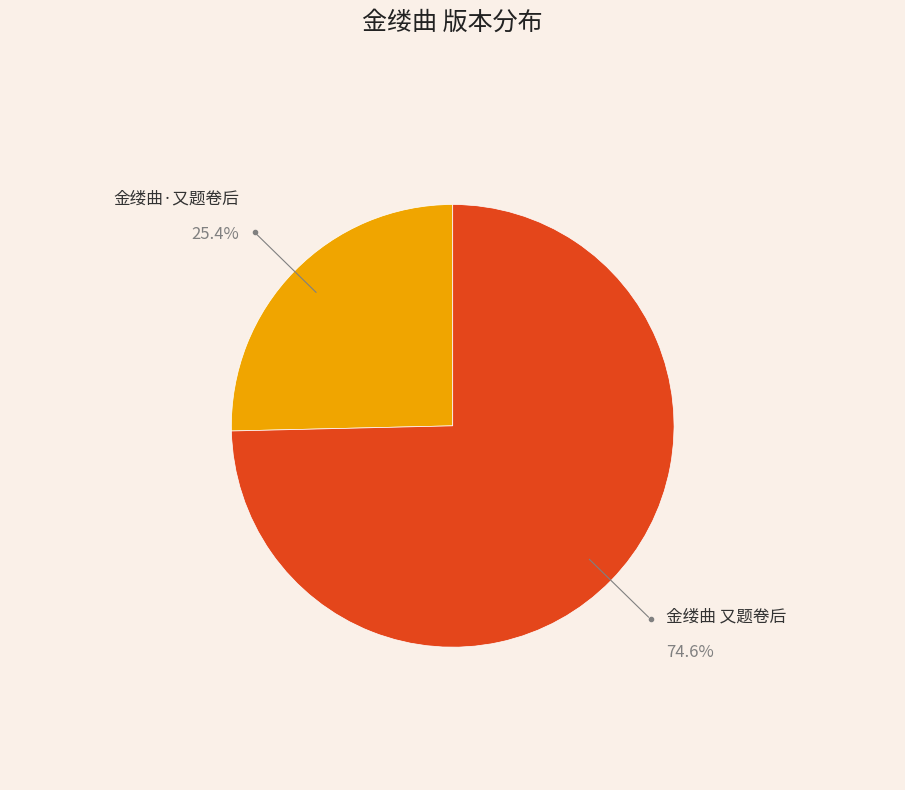

How many slices are in this pie chart?

2